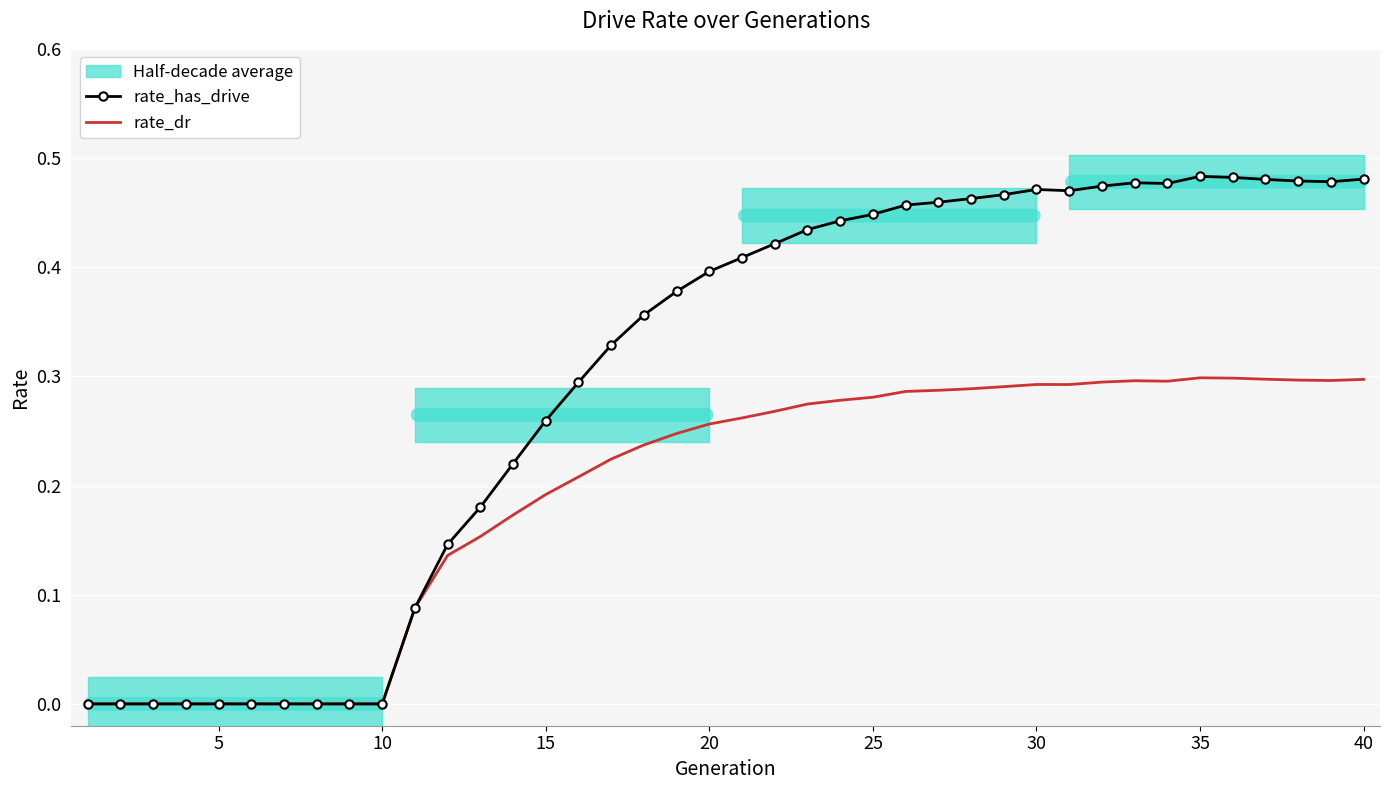

The value of rate_has_drive at 35 is 0.3. True or false?

False